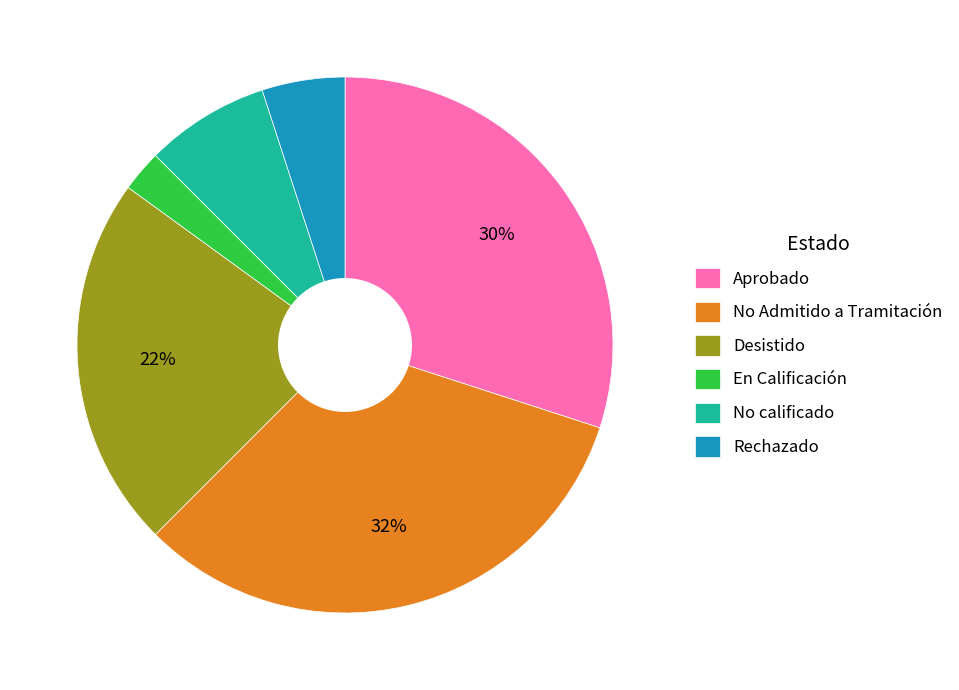

Combined, do Aprobado and Desistido account for over 50%?

Yes